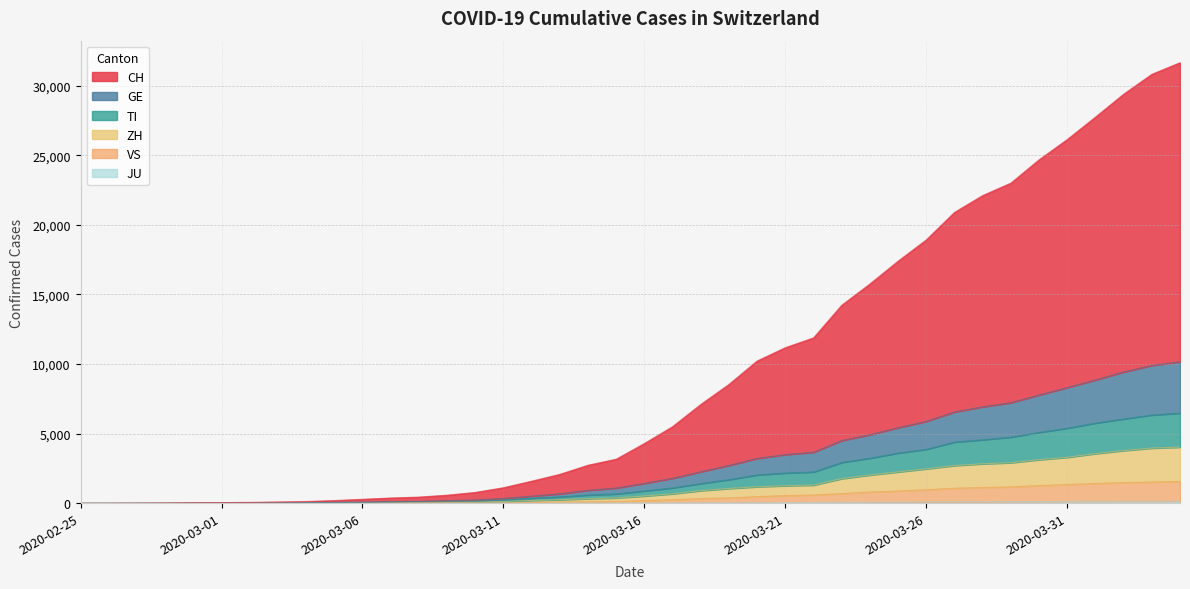

At how many categories does at least one series exceed 24543?

6